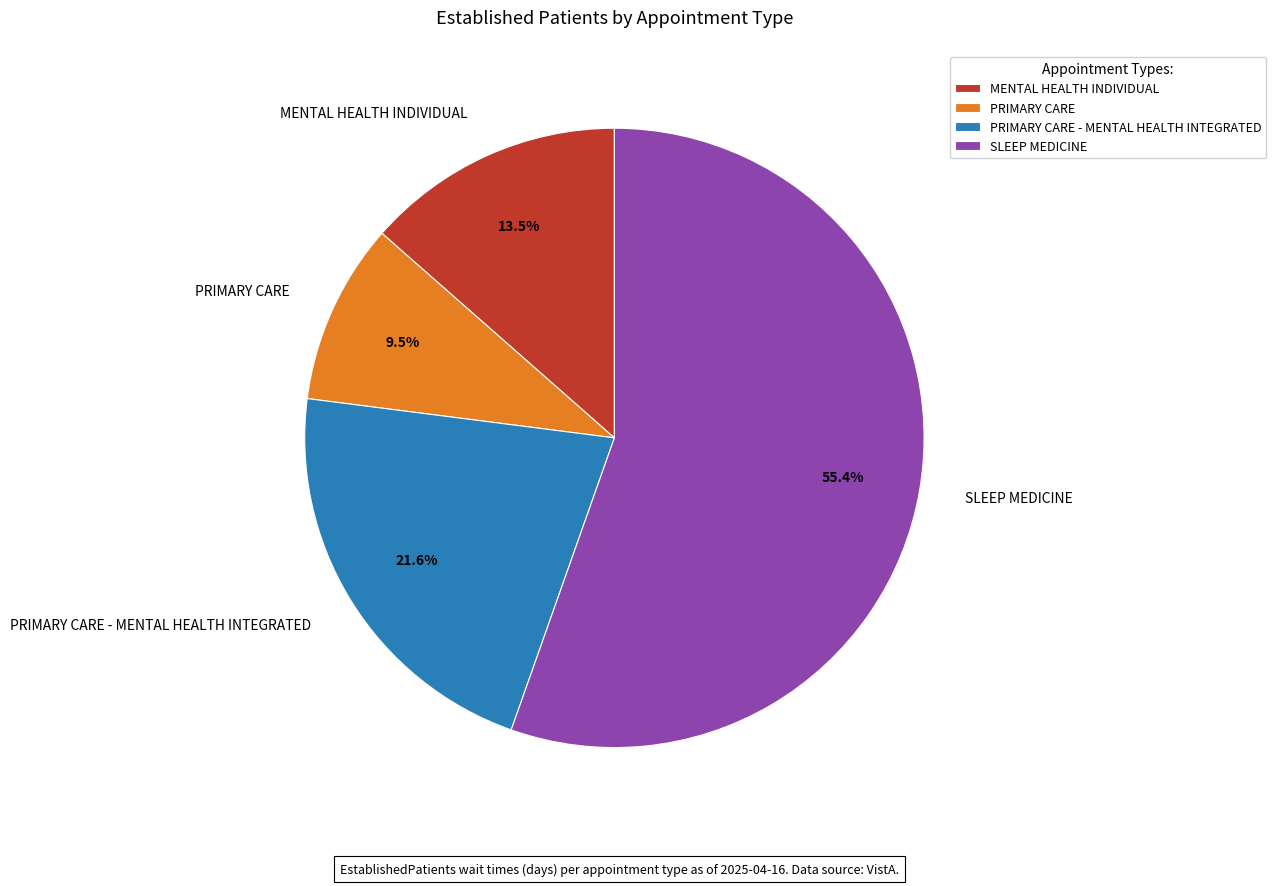

To the nearest percent, what percentage of the pie is PRIMARY CARE - MENTAL HEALTH INTEGRATED?

22%